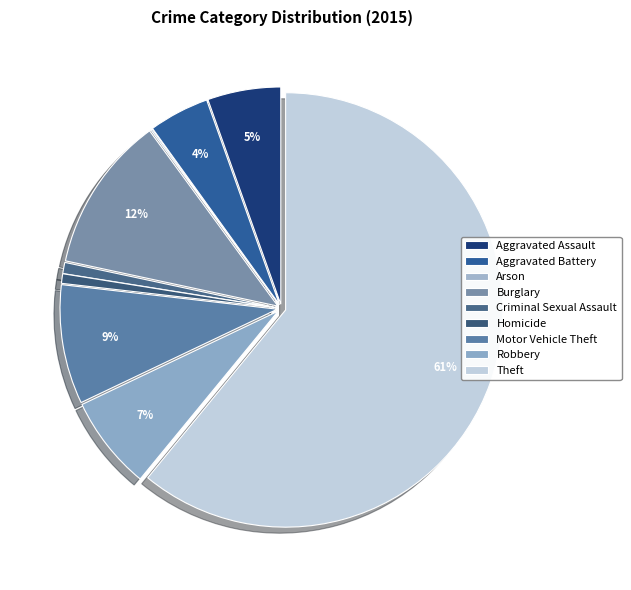

To the nearest percent, what is the difference between the largest and smallest slice percentages?

61%